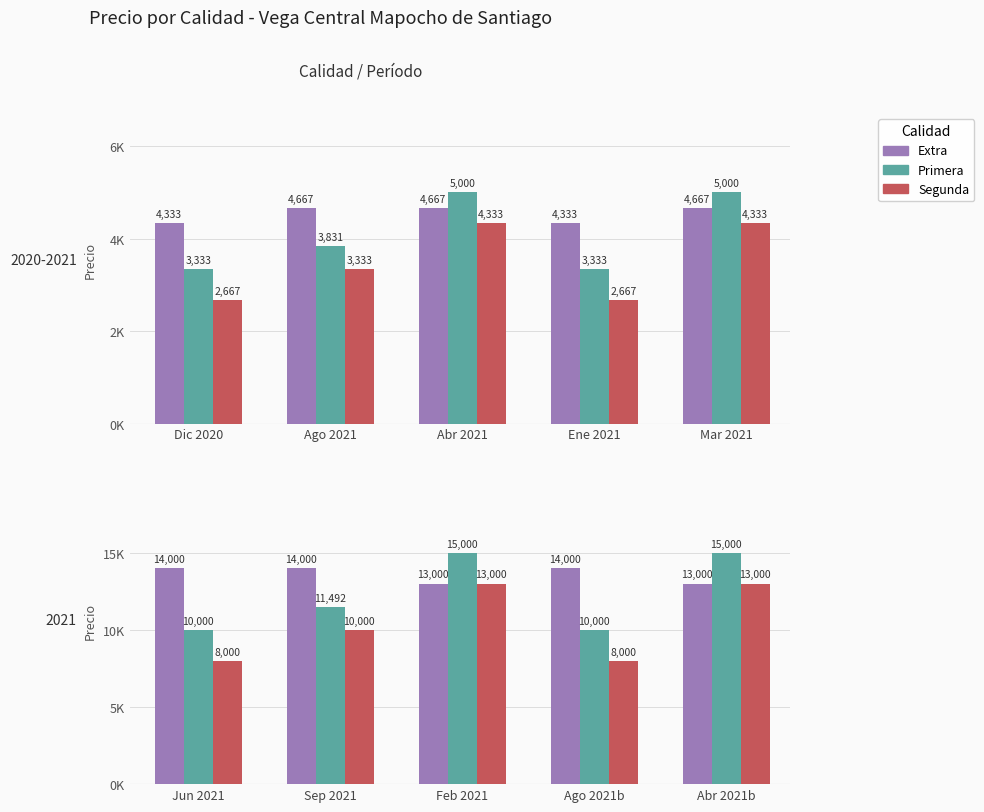

Which label corresponds to the smallest value in the chart?

Jun 2021